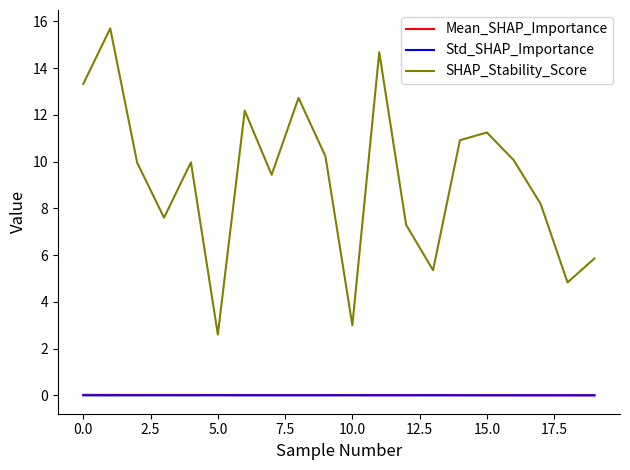

At how many categories does at least one series exceed 11?

6